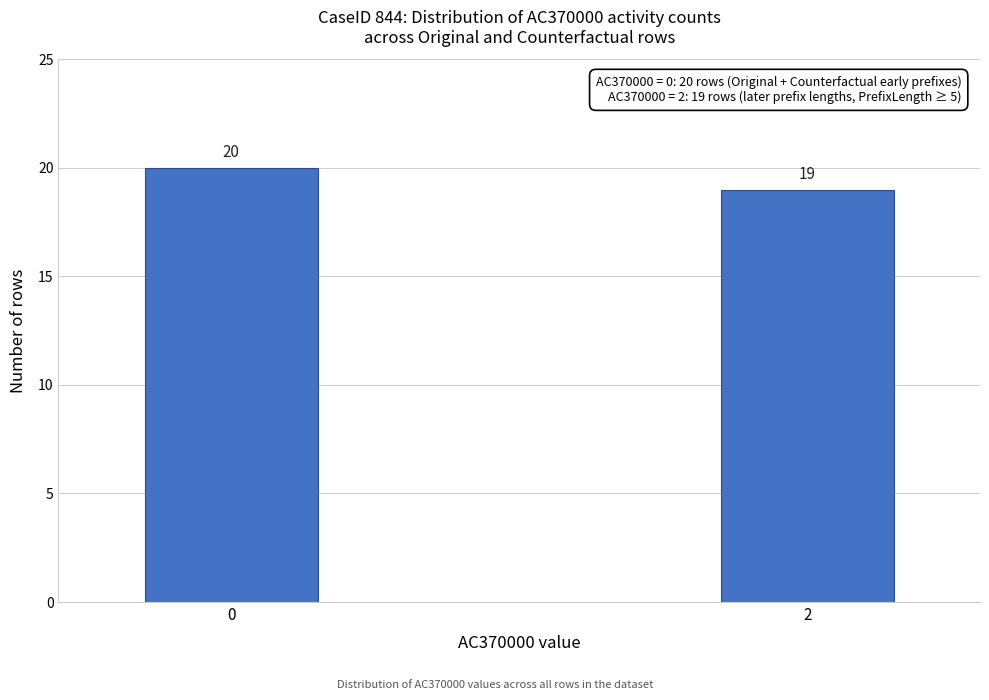

Reading left to right, extract all data points from this chart.

20	19